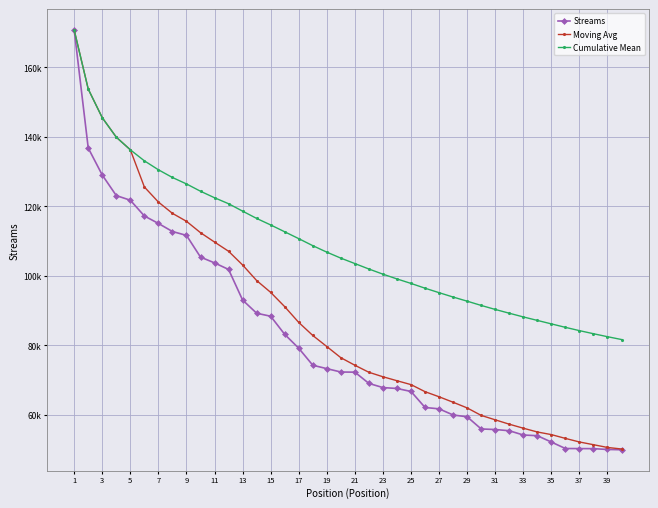

Which series has the largest range (max minus min)?

Streams